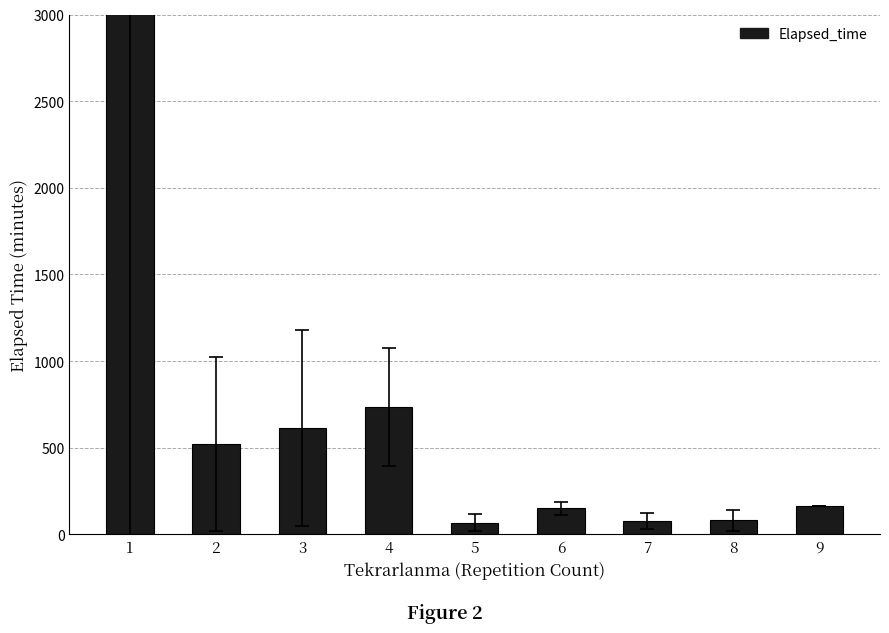

Which label corresponds to the smallest value in the chart?

5